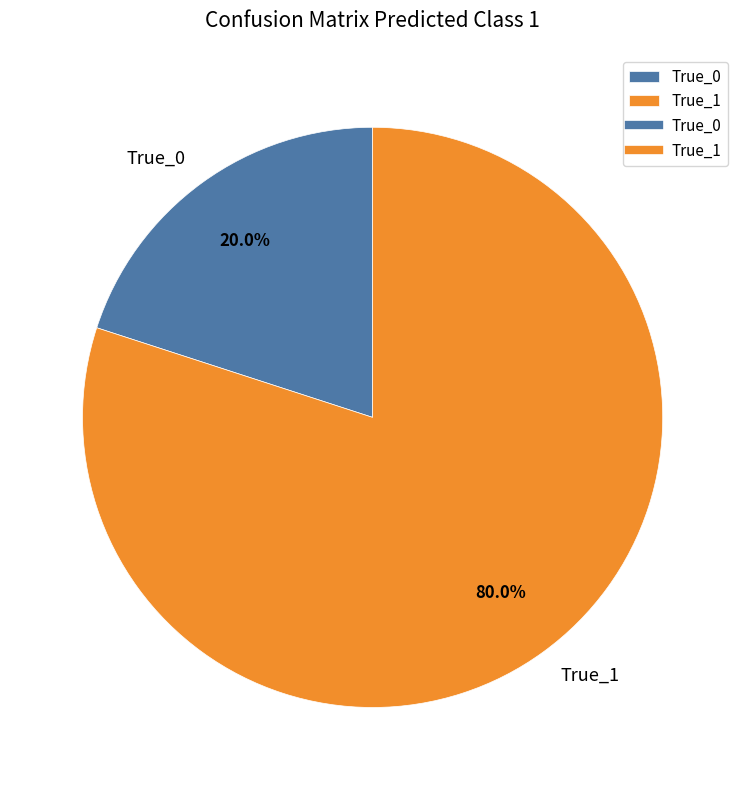

Approximately how many times larger is the value at True_1 compared to True_0?

4.0